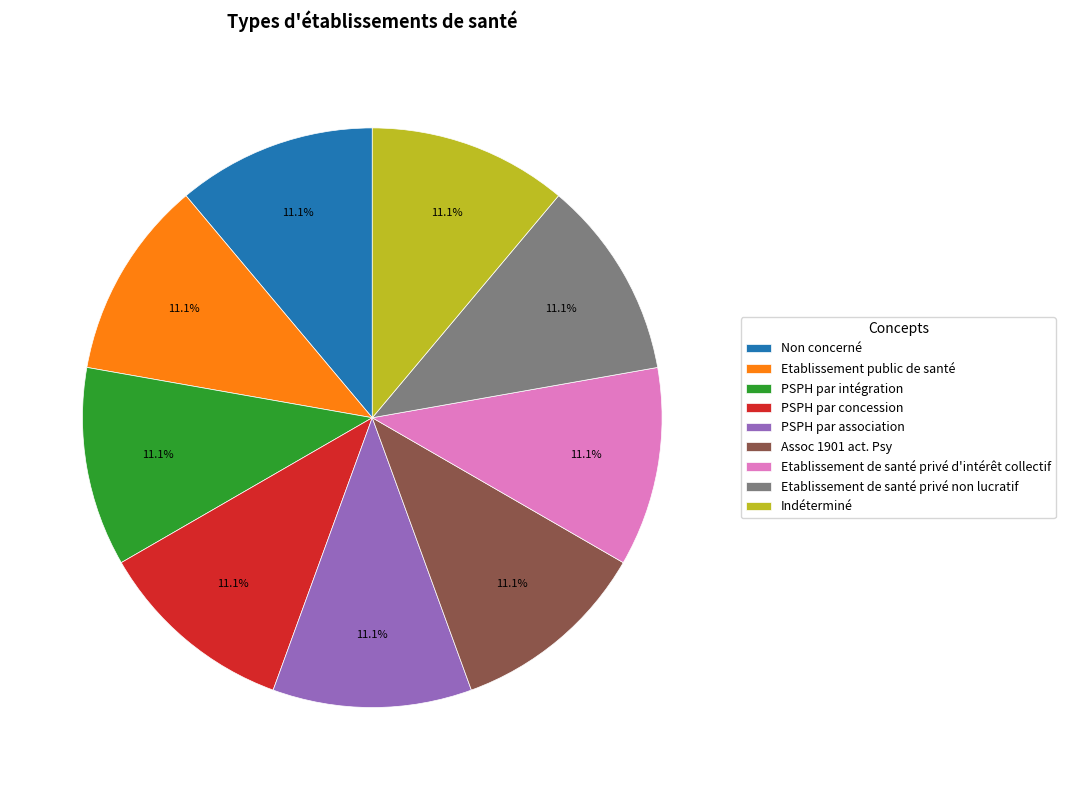

To the nearest percent, what is the combined percentage of Etablissement public de santé and Indéterminé?

22%